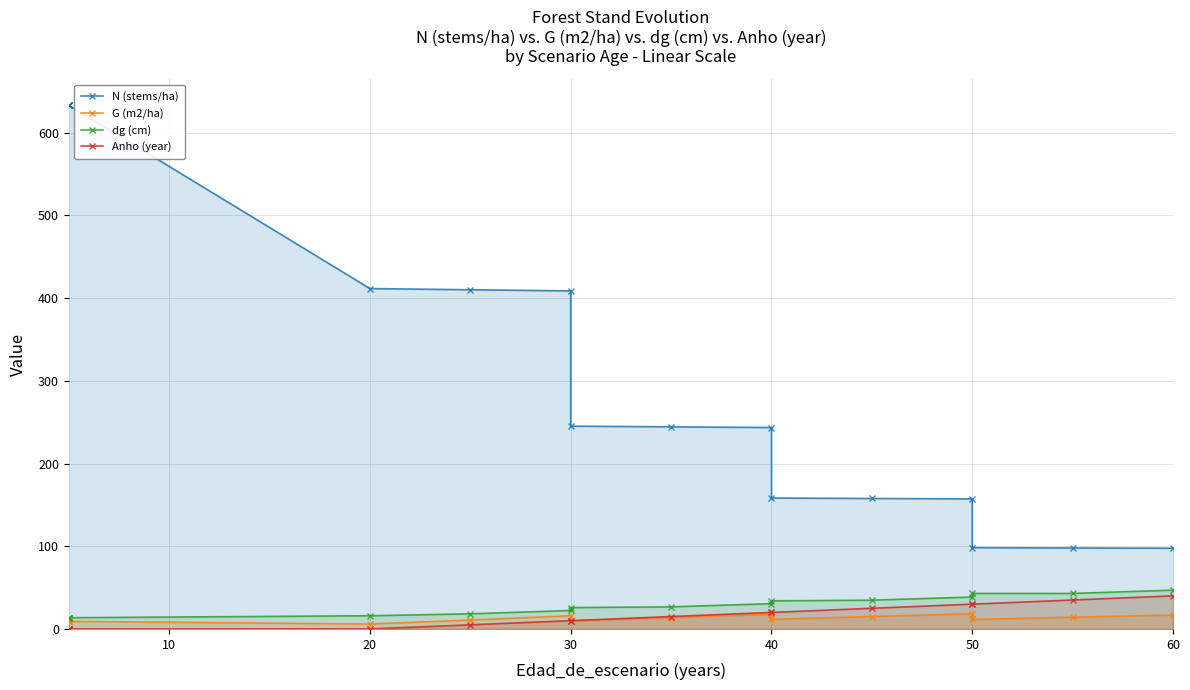

What are all the series names shown in the legend?

N (stems/ha), G (m2/ha), dg (cm), Anho (year)